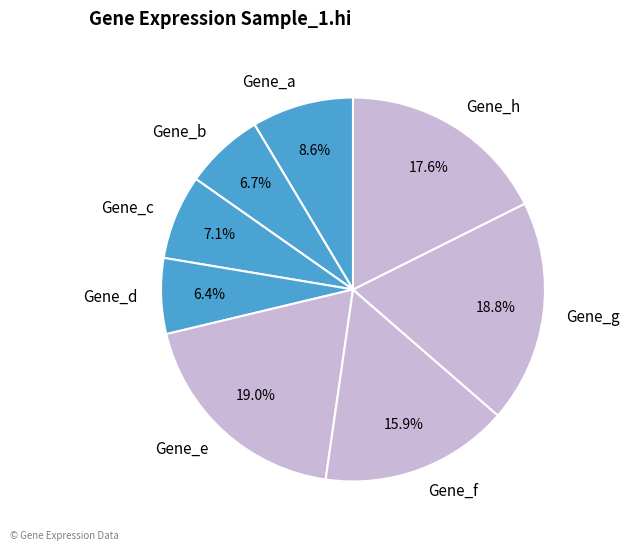

How much of the chart is everything except Gene_a?

91.4%